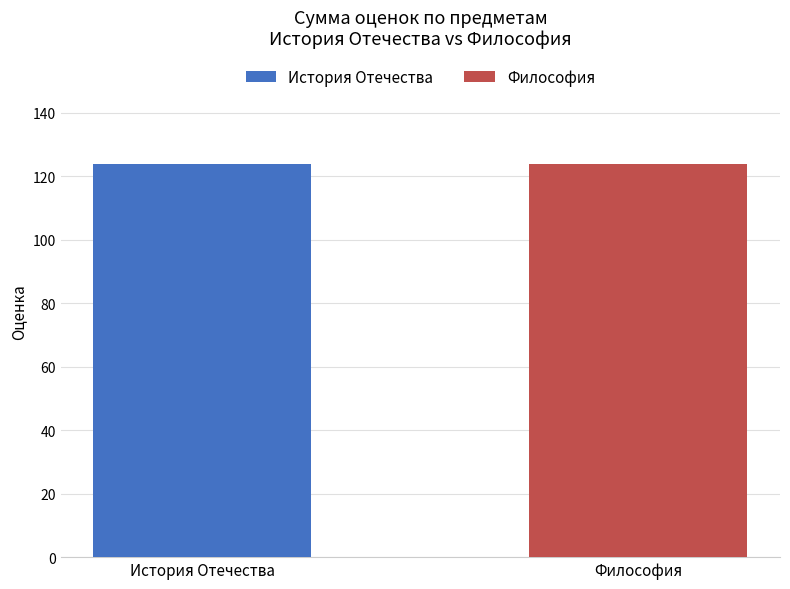

Is it true that Философия equals 9 at Котенко М.А.?

False